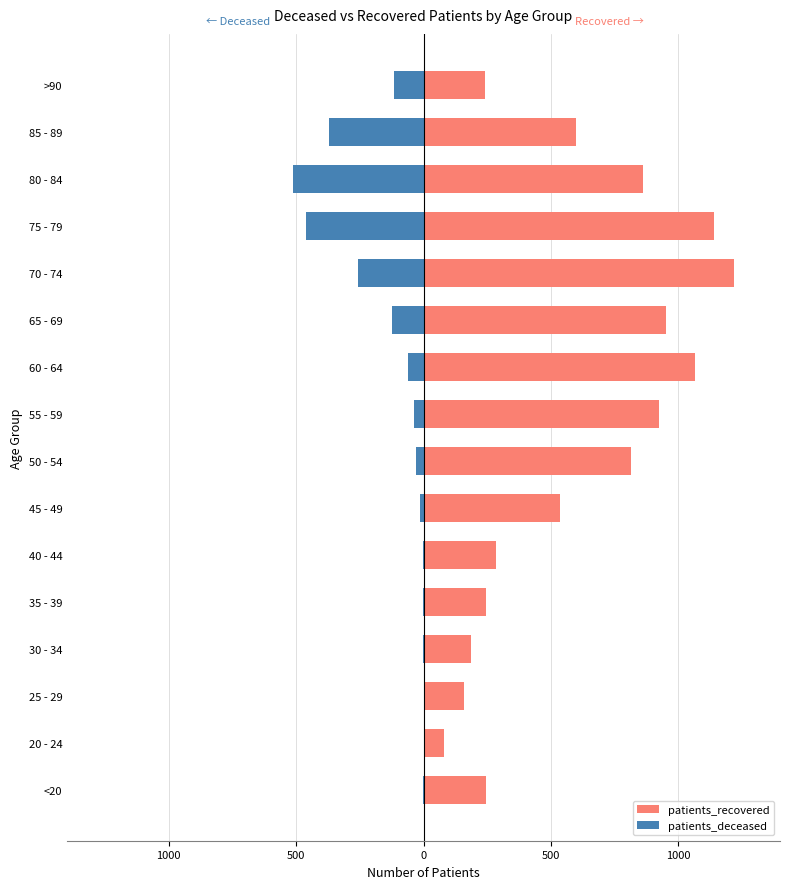

Are the bars grouped side by side (vs. stacked)?

Yes